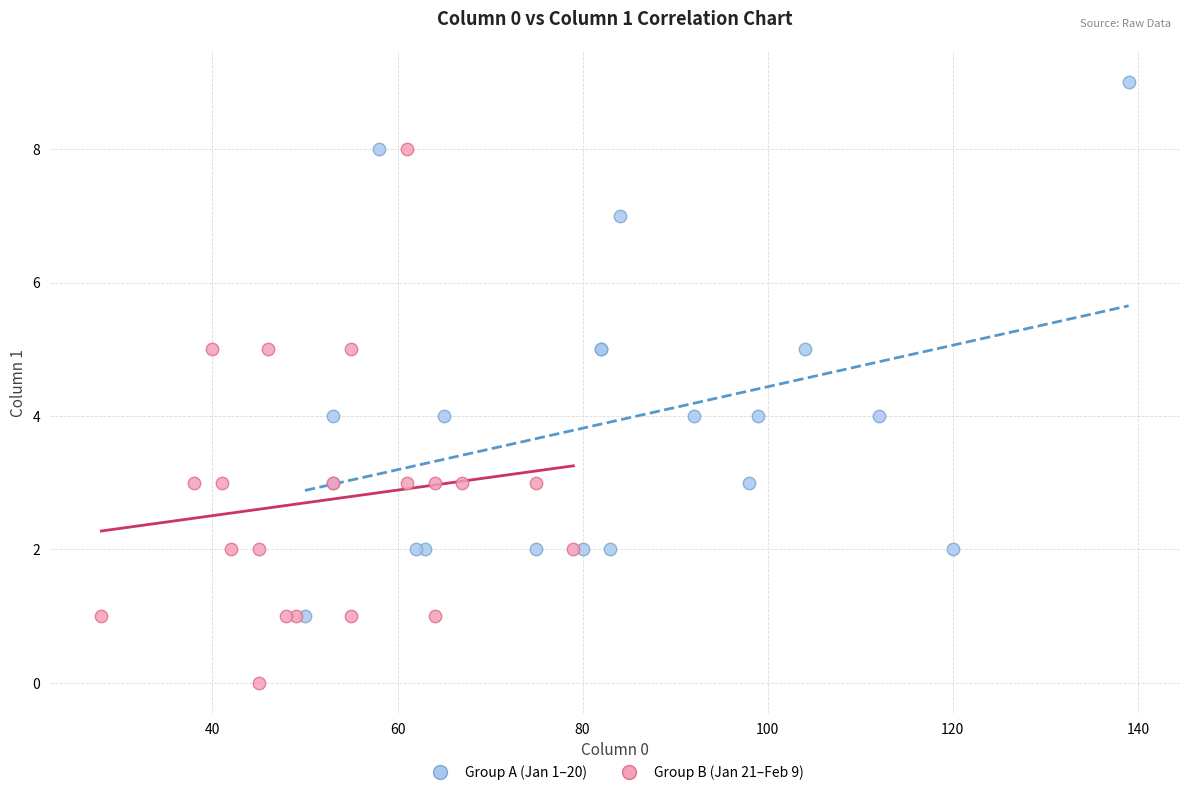

Which series reaches the minimum Y coordinate?

Group B (Jan 21–Feb 9)